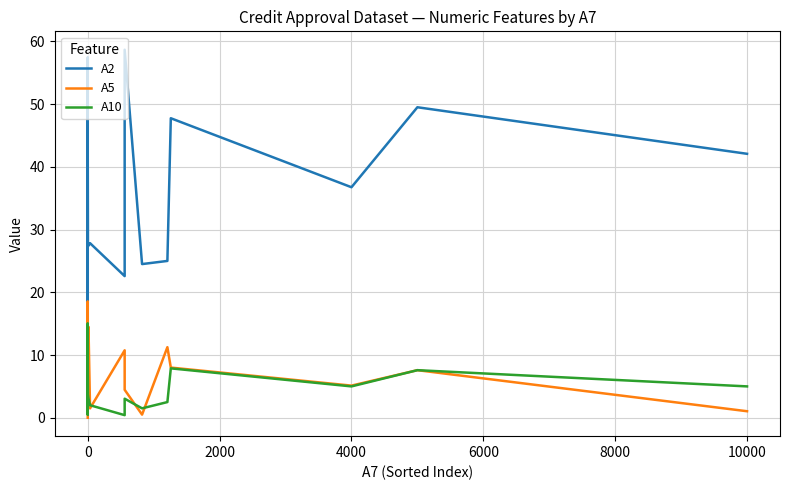

What is the difference between the maximum and minimum values in the A5 series?

18.5